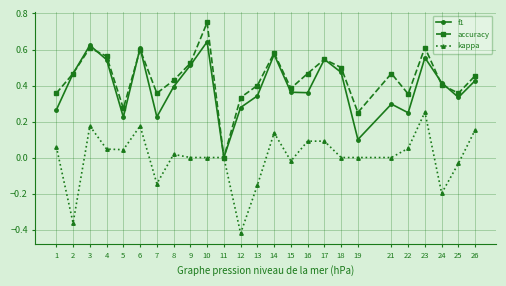

Which series has the widest spread of values?

accuracy